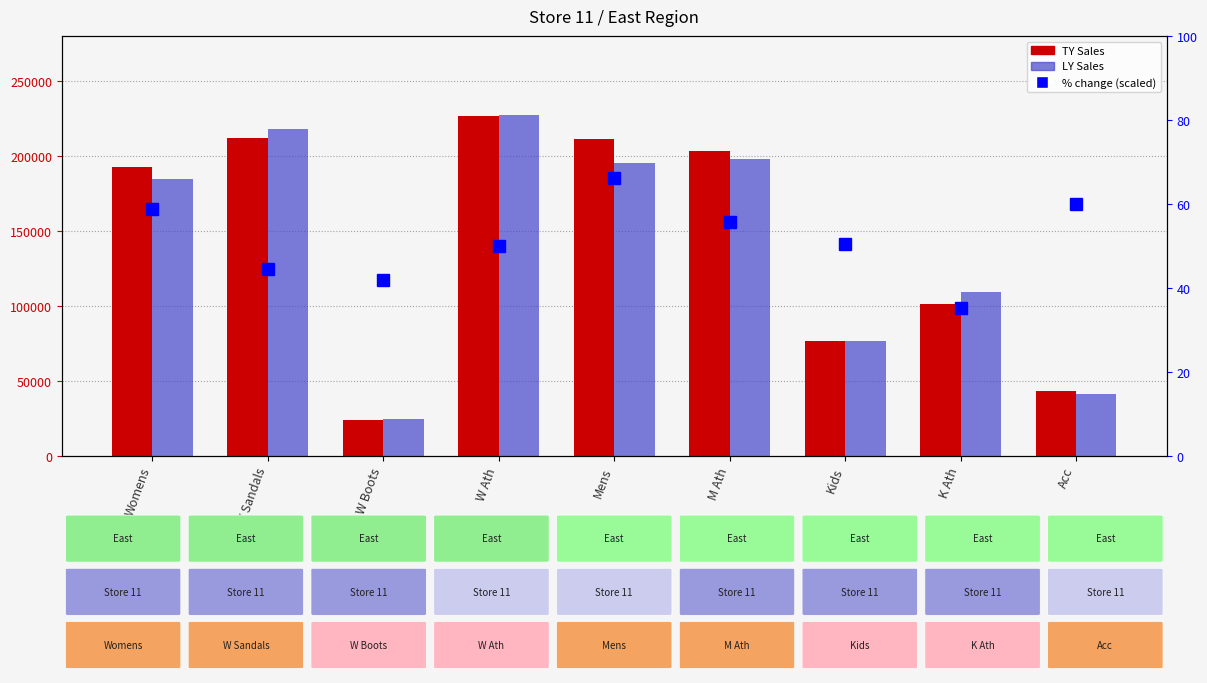

The % change (scaled) series shows 50.5 at Kids. True or false?

True